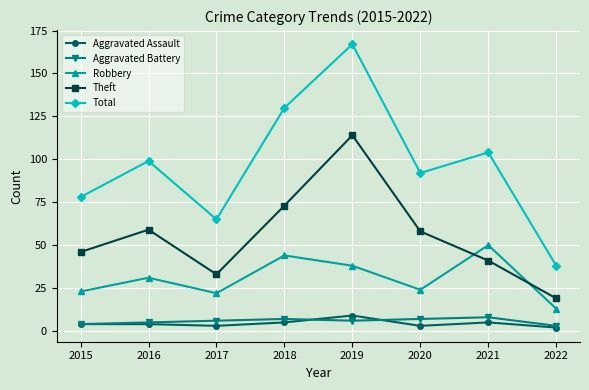

Reading left to right, what are all the values shown in this chart?

Aggravated Assault: 2015=4	2016=4	2017=3	2018=5	2019=9	2020=3	2021=5	2022=2
Aggravated Battery: 2015=4	2016=5	2017=6	2018=7	2019=6	2020=7	2021=8	2022=3
Robbery: 2015=23	2016=31	2017=22	2018=44	2019=38	2020=24	2021=50	2022=13
Theft: 2015=46	2016=59	2017=33	2018=73	2019=114	2020=58	2021=41	2022=19
Total: 2015=78	2016=99	2017=65	2018=130	2019=167	2020=92	2021=104	2022=38